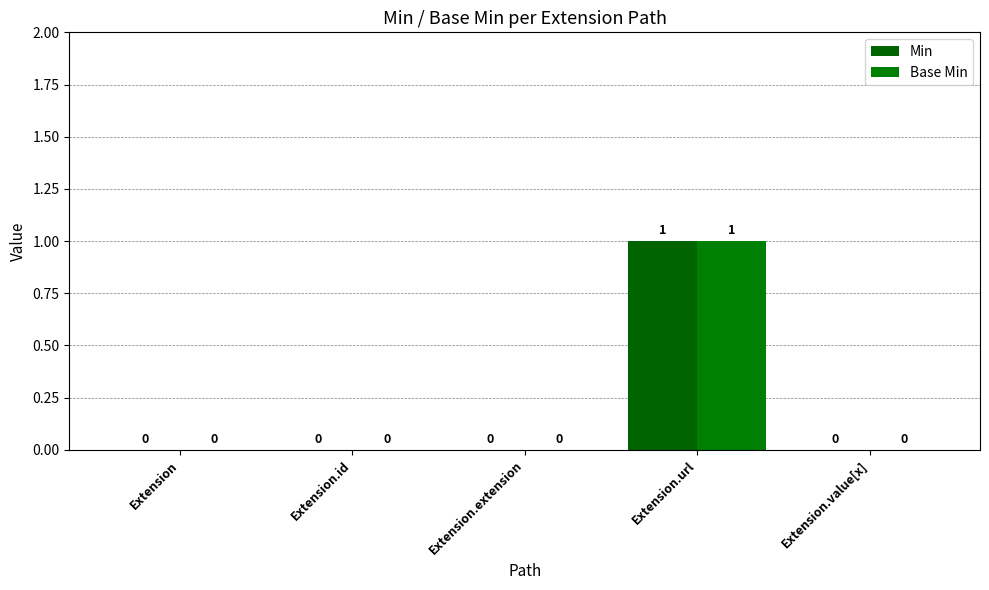

Does the chart contain stacked bars?

No